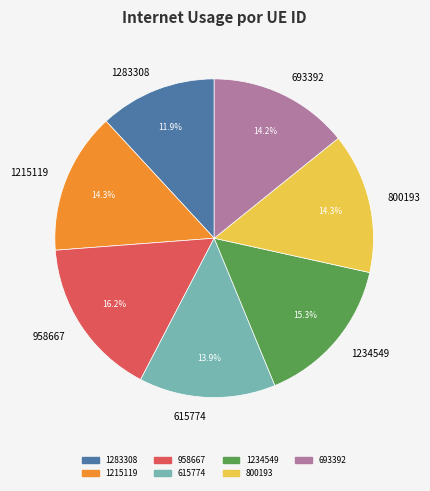

What is the largest slice in the pie chart?

958667